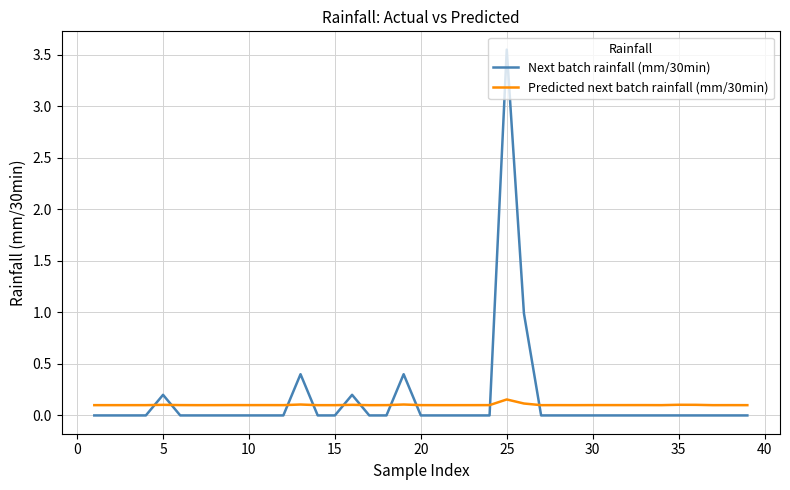

Count the Predicted next batch rainfall (mm/30min) values in the range 0 to 1.

39